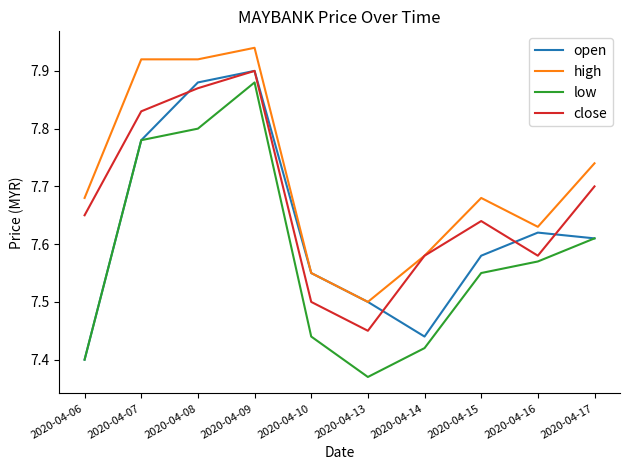

Is this an area chart (filled region under the line)?

No